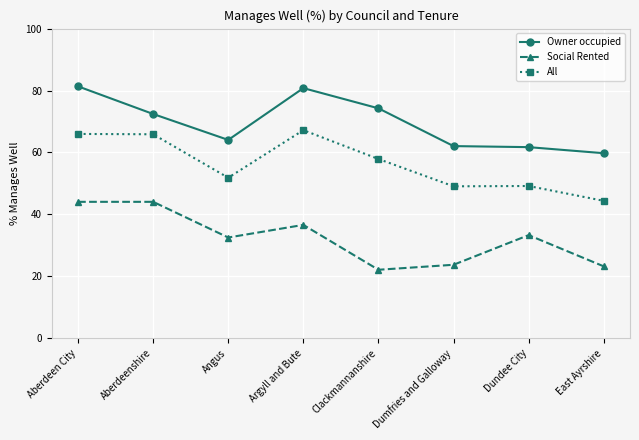

What is the minimum value shown in the chart?

22.1